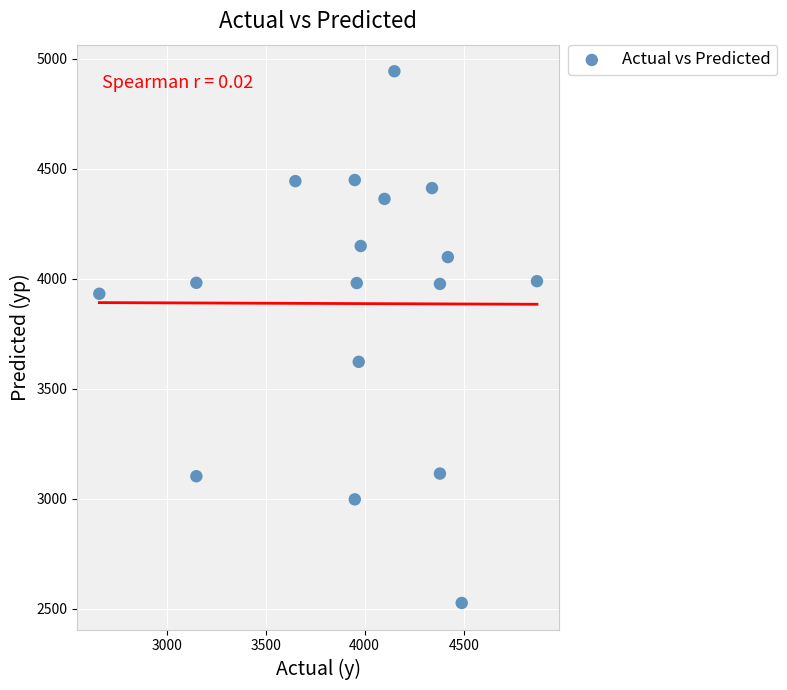

What is the range of X values (max minus min)?

2210.0